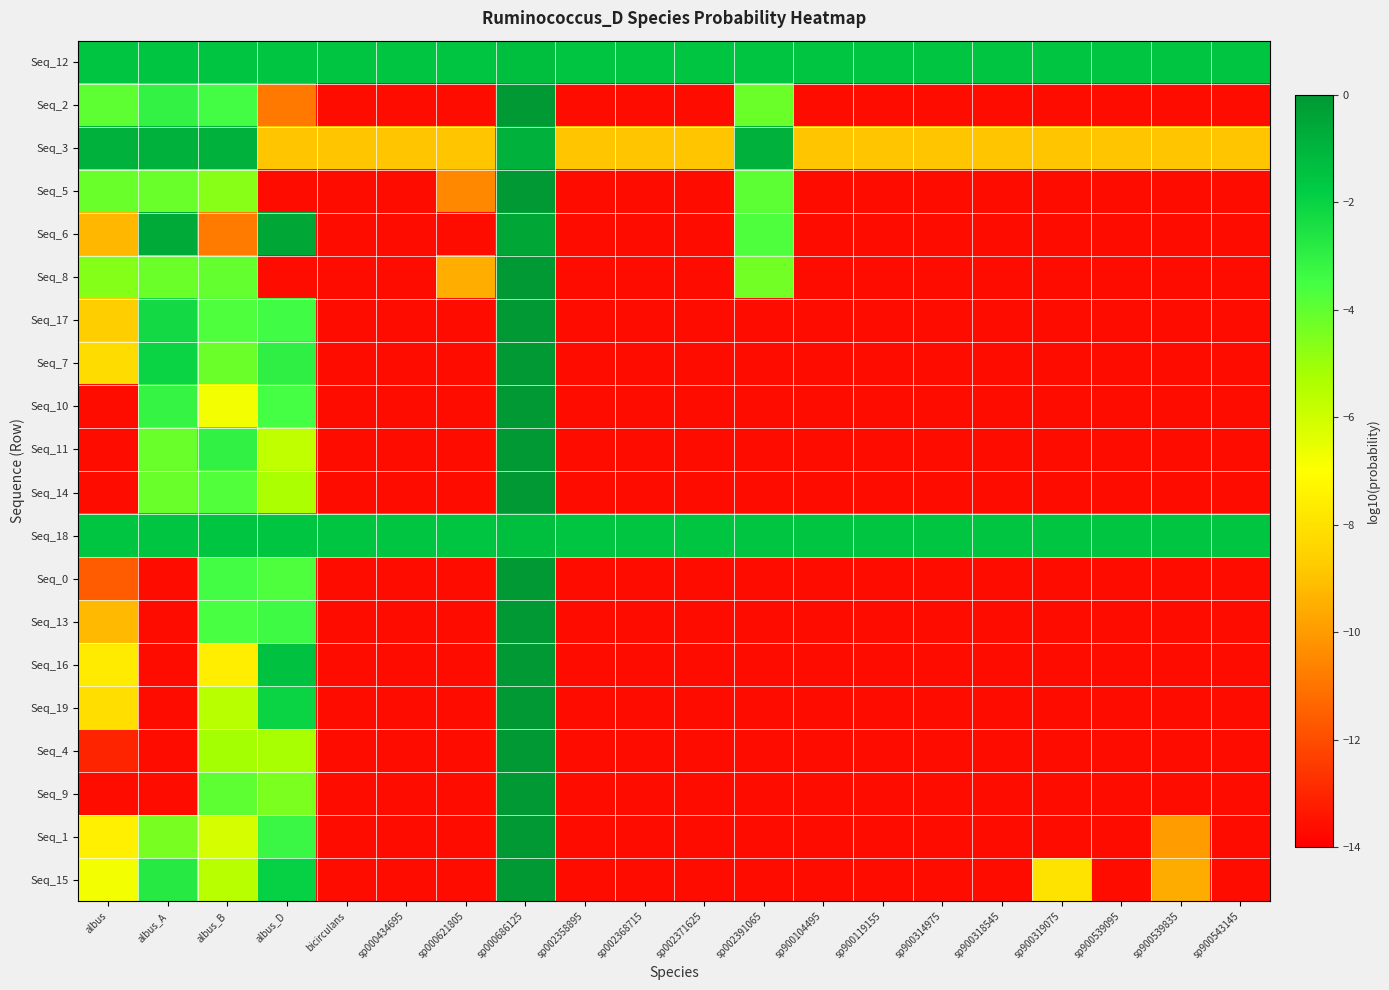

Reading left to right, extract all data points from this chart.

Seq_12: albus=-1.5	albus_A=-1.6	albus_B=-1.6	albus_D=-1.6	bicirculans=-1.6	sp000434695=-1.6	sp000621805=-1.6	sp000686125=-1.4	sp002358895=-1.6	sp002368715=-1.6	sp002371625=-1.6	sp002391065=-1.5	sp900104495=-1.6	sp900119155=-1.6	sp900314975=-1.6	sp900318545=-1.6	sp900319075=-1.6	sp900539095=-1.6	sp900539835=-1.6	sp900543145=-1.6
Seq_2: albus=-3.9	albus_A=-3.1	albus_B=-3.5	albus_D=-10.8	bicirculans=-13.7	sp000434695=-13.7	sp000621805=-13.7	sp000686125=-0.0	sp002358895=-13.7	sp002368715=-13.7	sp002371625=-13.7	sp002391065=-4.2	sp900104495=-13.7	sp900119155=-13.7	sp900314975=-13.7	sp900318545=-13.7	sp900319075=-13.7	sp900539095=-13.7	sp900539835=-13.7	sp900543145=-13.7
Seq_3: albus=-0.9	albus_A=-0.9	albus_B=-0.9	albus_D=-8.9	bicirculans=-8.9	sp000434695=-8.9	sp000621805=-8.9	sp000686125=-0.8	sp002358895=-8.9	sp002368715=-8.9	sp002371625=-8.9	sp002391065=-0.9	sp900104495=-8.9	sp900119155=-8.9	sp900314975=-8.9	sp900318545=-8.9	sp900319075=-8.9	sp900539095=-8.9	sp900539835=-8.9	sp900543145=-8.9
Seq_5: albus=-4.1	albus_A=-4.2	albus_B=-4.7	albus_D=-13.7	bicirculans=-13.7	sp000434695=-13.7	sp000621805=-10.4	sp000686125=-0.0	sp002358895=-13.7	sp002368715=-13.7	sp002371625=-13.7	sp002391065=-3.9	sp900104495=-13.7	sp900119155=-13.7	sp900314975=-13.7	sp900318545=-13.7	sp900319075=-13.7	sp900539095=-13.7	sp900539835=-13.7	sp900543145=-13.7
Seq_6: albus=-9.3	albus_A=-0.6	albus_B=-10.8	albus_D=-0.5	bicirculans=-13.6	sp000434695=-13.6	sp000621805=-13.6	sp000686125=-0.5	sp002358895=-13.6	sp002368715=-13.6	sp002371625=-13.6	sp002391065=-3.7	sp900104495=-13.6	sp900119155=-13.6	sp900314975=-13.6	sp900318545=-13.6	sp900319075=-13.6	sp900539095=-13.6	sp900539835=-13.6	sp900543145=-13.6
Seq_8: albus=-4.6	albus_A=-4.2	albus_B=-4.1	albus_D=-13.7	bicirculans=-13.7	sp000434695=-13.7	sp000621805=-9.5	sp000686125=-0.0	sp002358895=-13.7	sp002368715=-13.7	sp002371625=-13.7	sp002391065=-4.3	sp900104495=-13.7	sp900119155=-13.7	sp900314975=-13.7	sp900318545=-13.7	sp900319075=-13.7	sp900539095=-13.7	sp900539835=-13.7	sp900543145=-13.7
Seq_17: albus=-8.6	albus_A=-2.3	albus_B=-3.7	albus_D=-3.4	bicirculans=-13.7	sp000434695=-13.7	sp000621805=-13.7	sp000686125=-0.0	sp002358895=-13.7	sp002368715=-13.7	sp002371625=-13.7	sp002391065=-13.7	sp900104495=-13.7	sp900119155=-13.7	sp900314975=-13.7	sp900318545=-13.7	sp900319075=-13.7	sp900539095=-13.7	sp900539835=-13.7	sp900543145=-13.7
Seq_7: albus=-8.2	albus_A=-2.1	albus_B=-4.2	albus_D=-3.0	bicirculans=-13.7	sp000434695=-13.7	sp000621805=-13.7	sp000686125=-0.0	sp002358895=-13.7	sp002368715=-13.7	sp002371625=-13.7	sp002391065=-13.7	sp900104495=-13.7	sp900119155=-13.7	sp900314975=-13.7	sp900318545=-13.7	sp900319075=-13.7	sp900539095=-13.7	sp900539835=-13.7	sp900543145=-13.7
Seq_10: albus=-13.7	albus_A=-3.1	albus_B=-6.7	albus_D=-3.5	bicirculans=-13.7	sp000434695=-13.7	sp000621805=-13.7	sp000686125=-0.0	sp002358895=-13.7	sp002368715=-13.7	sp002371625=-13.7	sp002391065=-13.7	sp900104495=-13.7	sp900119155=-13.7	sp900314975=-13.7	sp900318545=-13.7	sp900319075=-13.7	sp900539095=-13.7	sp900539835=-13.7	sp900543145=-13.7
Seq_11: albus=-13.7	albus_A=-4.1	albus_B=-3.0	albus_D=-5.7	bicirculans=-13.7	sp000434695=-13.7	sp000621805=-13.7	sp000686125=-0.0	sp002358895=-13.7	sp002368715=-13.7	sp002371625=-13.7	sp002391065=-13.7	sp900104495=-13.7	sp900119155=-13.7	sp900314975=-13.7	sp900318545=-13.7	sp900319075=-13.7	sp900539095=-13.7	sp900539835=-13.7	sp900543145=-13.7
Seq_14: albus=-13.7	albus_A=-4.1	albus_B=-3.8	albus_D=-5.3	bicirculans=-13.7	sp000434695=-13.7	sp000621805=-13.7	sp000686125=-0.0	sp002358895=-13.7	sp002368715=-13.7	sp002371625=-13.7	sp002391065=-13.7	sp900104495=-13.7	sp900119155=-13.7	sp900314975=-13.7	sp900318545=-13.7	sp900319075=-13.7	sp900539095=-13.7	sp900539835=-13.7	sp900543145=-13.7
Seq_18: albus=-1.6	albus_A=-1.6	albus_B=-1.6	albus_D=-1.6	bicirculans=-1.6	sp000434695=-1.6	sp000621805=-1.6	sp000686125=-1.3	sp002358895=-1.6	sp002368715=-1.6	sp002371625=-1.6	sp002391065=-1.6	sp900104495=-1.6	sp900119155=-1.6	sp900314975=-1.6	sp900318545=-1.6	sp900319075=-1.6	sp900539095=-1.6	sp900539835=-1.6	sp900543145=-1.6
Seq_0: albus=-11.6	albus_A=-13.7	albus_B=-3.5	albus_D=-3.7	bicirculans=-13.7	sp000434695=-13.7	sp000621805=-13.7	sp000686125=-0.0	sp002358895=-13.7	sp002368715=-13.7	sp002371625=-13.7	sp002391065=-13.7	sp900104495=-13.7	sp900119155=-13.7	sp900314975=-13.7	sp900318545=-13.7	sp900319075=-13.7	sp900539095=-13.7	sp900539835=-13.7	sp900543145=-13.7
Seq_13: albus=-9.2	albus_A=-13.7	albus_B=-3.6	albus_D=-3.4	bicirculans=-13.7	sp000434695=-13.7	sp000621805=-13.7	sp000686125=-0.0	sp002358895=-13.7	sp002368715=-13.7	sp002371625=-13.7	sp002391065=-13.7	sp900104495=-13.7	sp900119155=-13.7	sp900314975=-13.7	sp900318545=-13.7	sp900319075=-13.7	sp900539095=-13.7	sp900539835=-13.7	sp900543145=-13.7
Seq_16: albus=-7.7	albus_A=-13.7	albus_B=-7.5	albus_D=-1.4	bicirculans=-13.7	sp000434695=-13.7	sp000621805=-13.7	sp000686125=-0.0	sp002358895=-13.7	sp002368715=-13.7	sp002371625=-13.7	sp002391065=-13.7	sp900104495=-13.7	sp900119155=-13.7	sp900314975=-13.7	sp900318545=-13.7	sp900319075=-13.7	sp900539095=-13.7	sp900539835=-13.7	sp900543145=-13.7
Seq_19: albus=-8.1	albus_A=-13.7	albus_B=-5.5	albus_D=-2.1	bicirculans=-13.7	sp000434695=-13.7	sp000621805=-13.7	sp000686125=-0.0	sp002358895=-13.7	sp002368715=-13.7	sp002371625=-13.7	sp002391065=-13.7	sp900104495=-13.7	sp900119155=-13.7	sp900314975=-13.7	sp900318545=-13.7	sp900319075=-13.7	sp900539095=-13.7	sp900539835=-13.7	sp900543145=-13.7
Seq_4: albus=-13.0	albus_A=-13.7	albus_B=-5.2	albus_D=-5.2	bicirculans=-13.7	sp000434695=-13.7	sp000621805=-13.7	sp000686125=-0.0	sp002358895=-13.7	sp002368715=-13.7	sp002371625=-13.7	sp002391065=-13.7	sp900104495=-13.7	sp900119155=-13.7	sp900314975=-13.7	sp900318545=-13.7	sp900319075=-13.7	sp900539095=-13.7	sp900539835=-13.7	sp900543145=-13.7
Seq_9: albus=-13.7	albus_A=-13.7	albus_B=-4.0	albus_D=-4.5	bicirculans=-13.7	sp000434695=-13.7	sp000621805=-13.7	sp000686125=-0.0	sp002358895=-13.7	sp002368715=-13.7	sp002371625=-13.7	sp002391065=-13.7	sp900104495=-13.7	sp900119155=-13.7	sp900314975=-13.7	sp900318545=-13.7	sp900319075=-13.7	sp900539095=-13.7	sp900539835=-13.7	sp900543145=-13.7
Seq_1: albus=-7.5	albus_A=-4.4	albus_B=-6.2	albus_D=-3.2	bicirculans=-13.7	sp000434695=-13.7	sp000621805=-13.7	sp000686125=-0.0	sp002358895=-13.7	sp002368715=-13.7	sp002371625=-13.7	sp002391065=-13.7	sp900104495=-13.7	sp900119155=-13.7	sp900314975=-13.7	sp900318545=-13.7	sp900319075=-13.7	sp900539095=-13.7	sp900539835=-9.9	sp900543145=-13.7
Seq_15: albus=-6.8	albus_A=-2.8	albus_B=-5.6	albus_D=-1.9	bicirculans=-13.7	sp000434695=-13.7	sp000621805=-13.7	sp000686125=-0.0	sp002358895=-13.7	sp002368715=-13.7	sp002371625=-13.7	sp002391065=-13.7	sp900104495=-13.7	sp900119155=-13.7	sp900314975=-13.7	sp900318545=-13.7	sp900319075=-8.0	sp900539095=-13.7	sp900539835=-9.6	sp900543145=-13.7